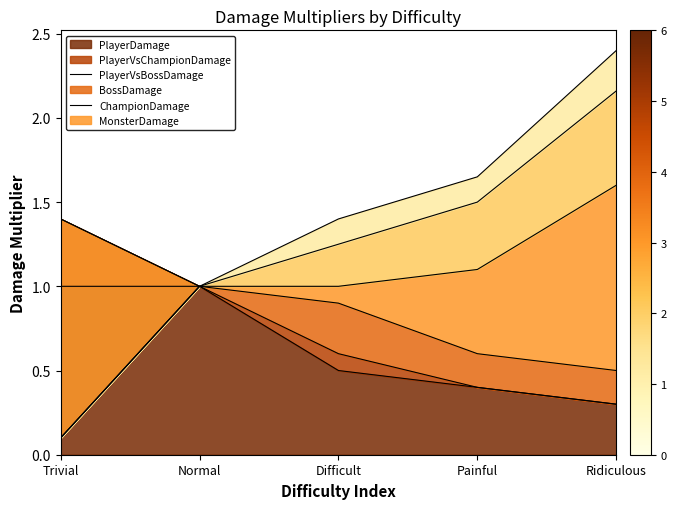

What is the maximum value for PlayerDamage?

1.0